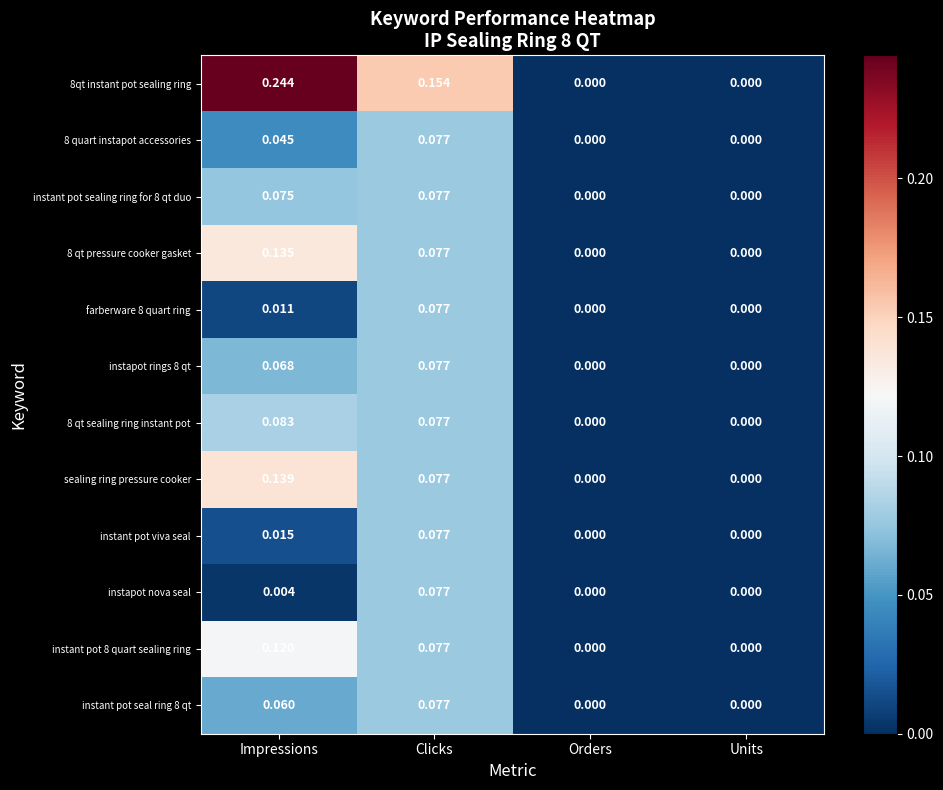

Which category has the highest value in the sealing ring pressure cooker series?

Impressions